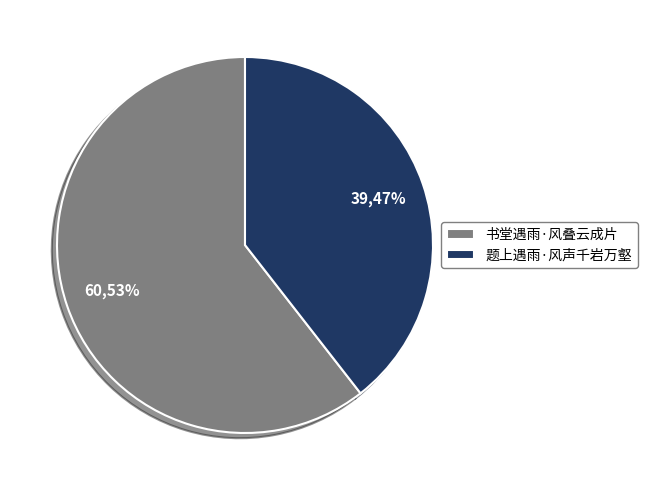

Is the sum of 题上遇雨·风声千岩万壑 and 书堂遇雨·风叠云成片 greater than half?

Yes